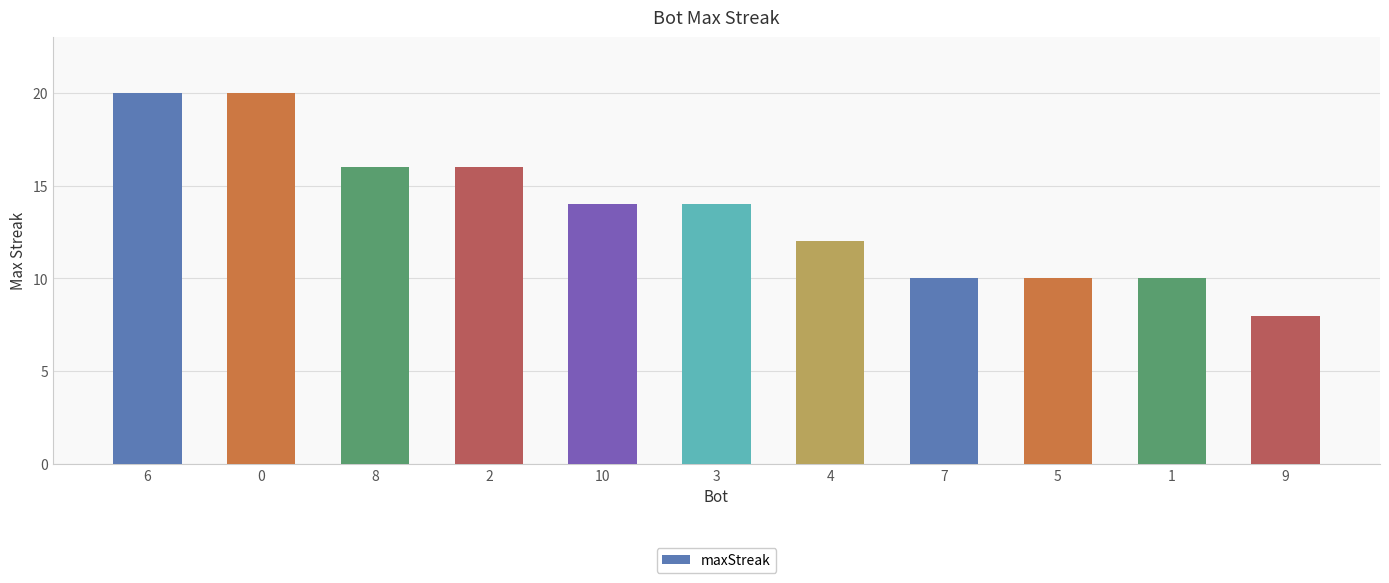

What is the change in value from 0 to 4?

-8